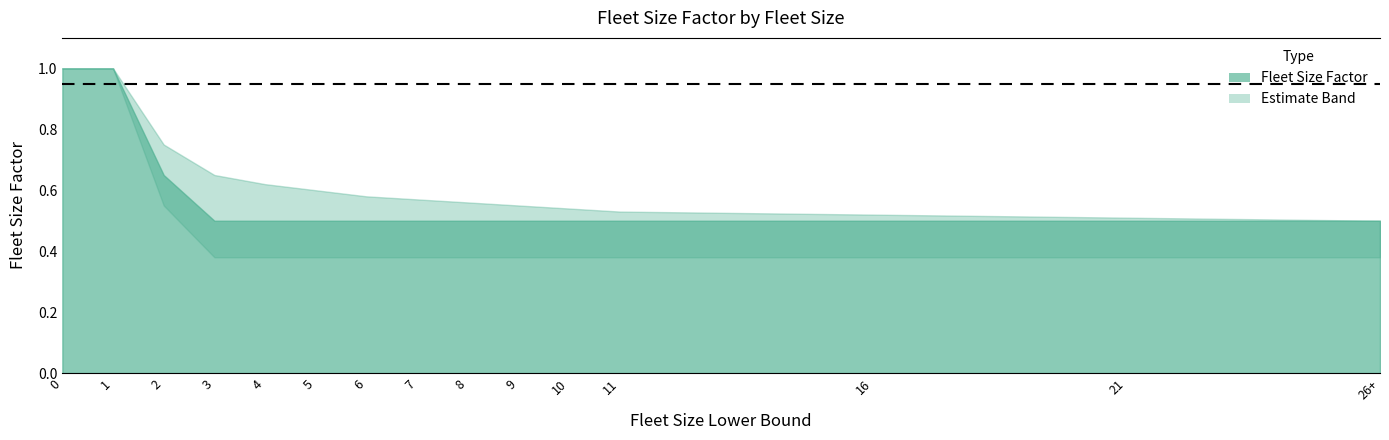

What is the highest value of the Fleet Size Factor series?

1.0